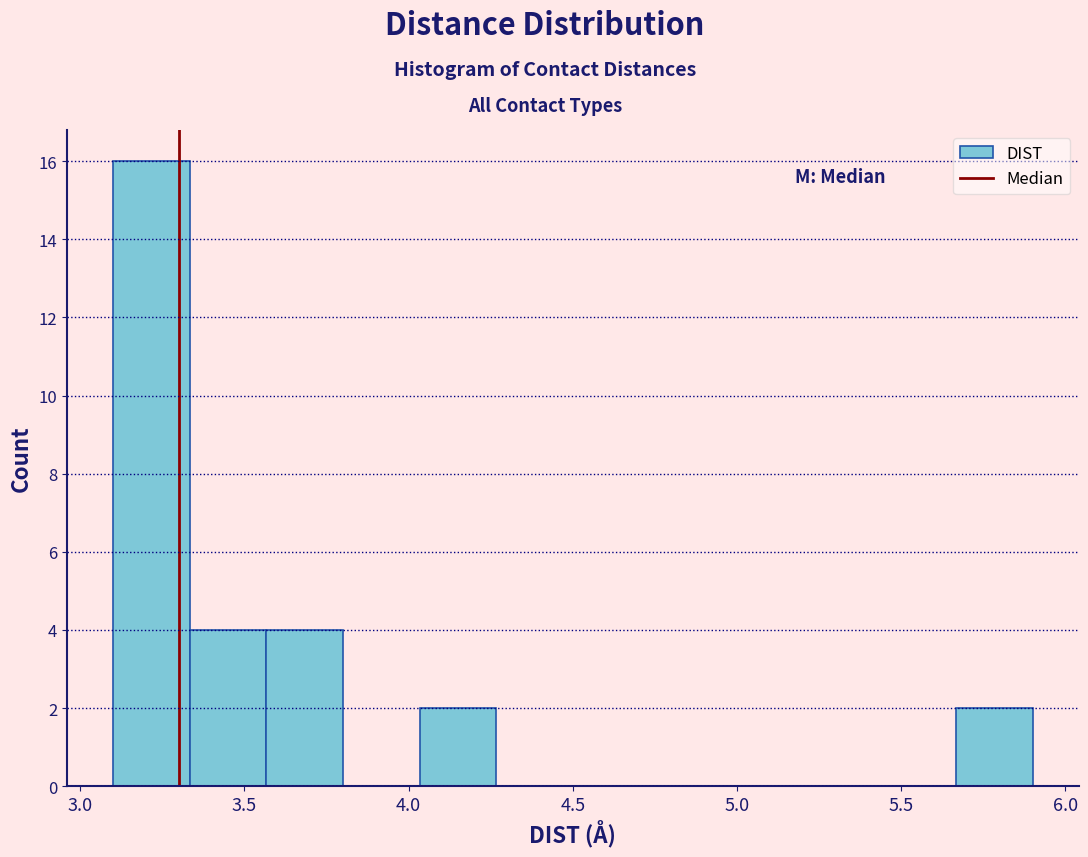

What is the height of the bar covering 4.05 to 4.25 on the x-axis? Neither the bar edges nor the heights are printed on the chart, so give them approximately, as read against the axes.

2